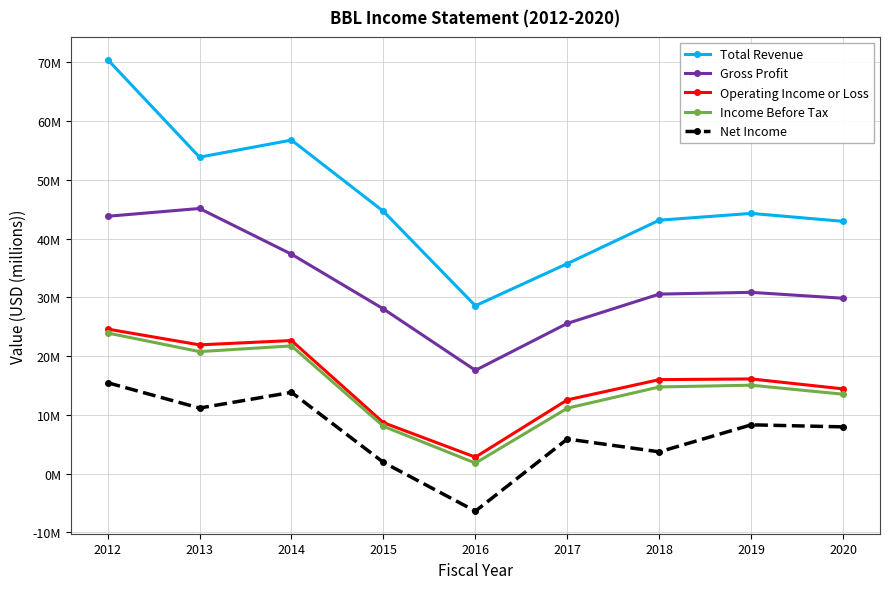

The value of Net Income at 2013 is 11.2. True or false?

True